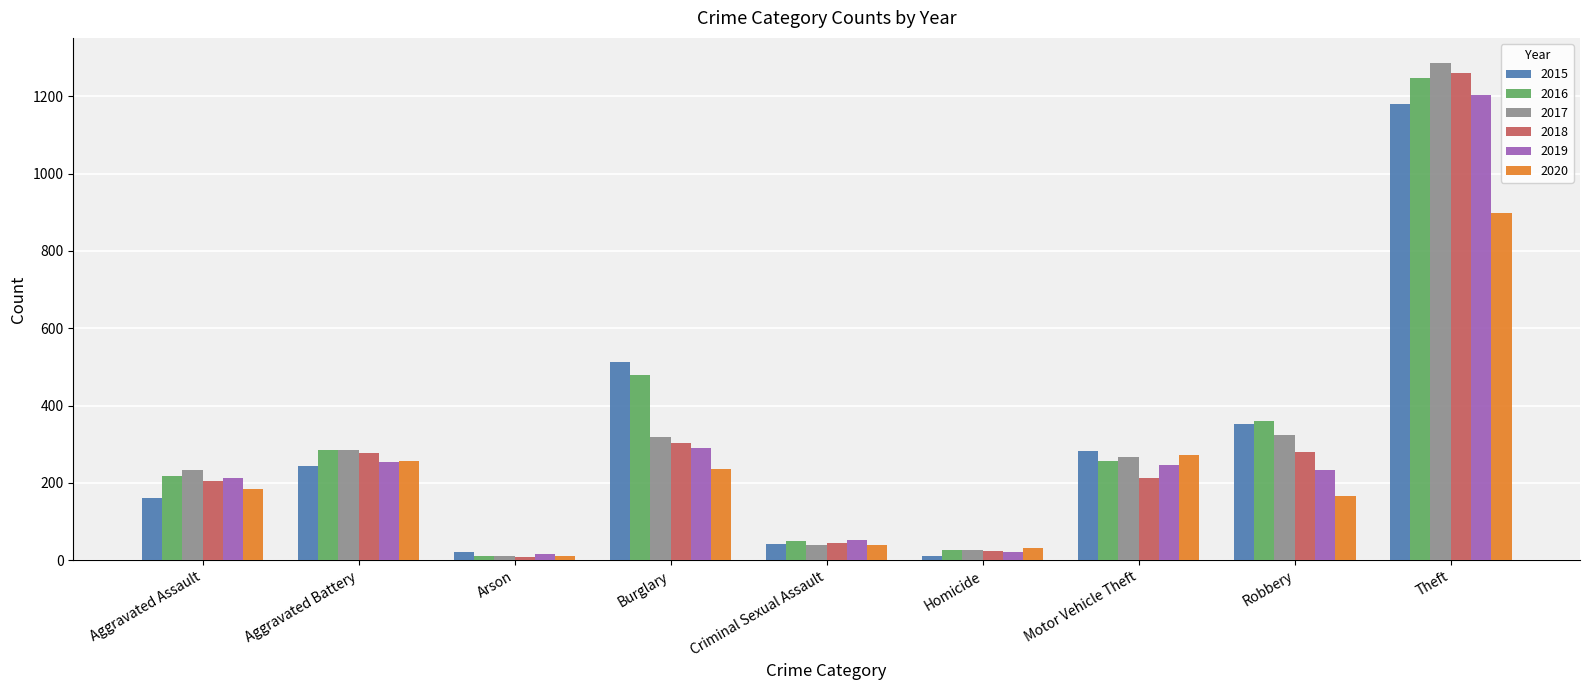

The 2015 series shows 42 at Criminal Sexual Assault. True or false?

True